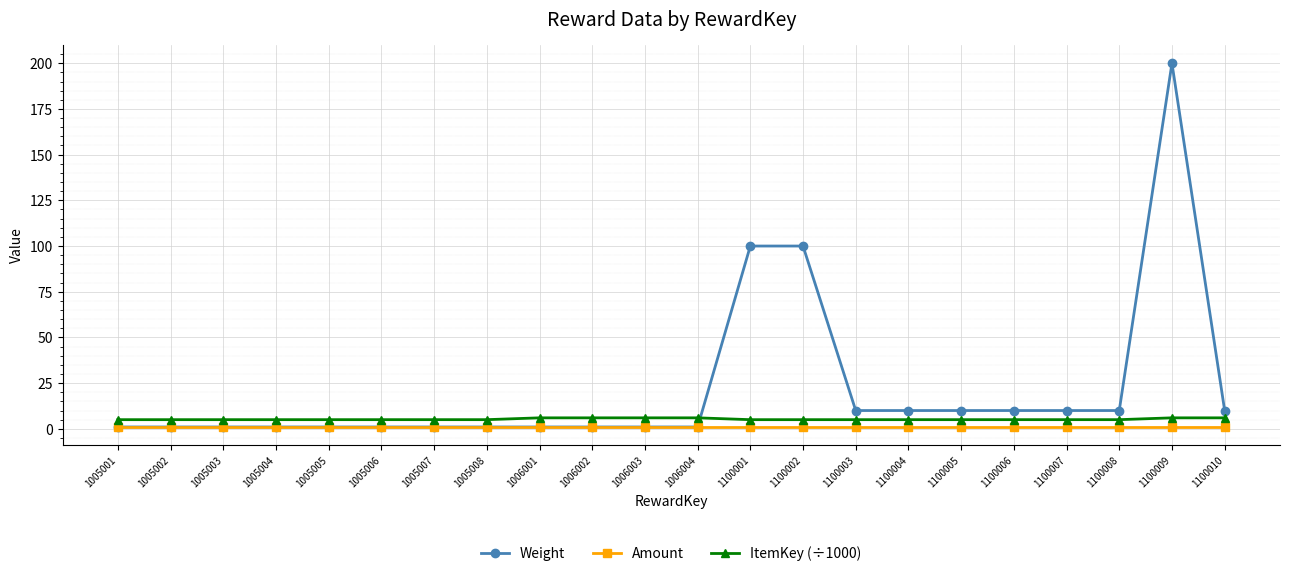

In ItemKey (÷1000), how many points are lower than both neighbors (excluding endpoints)?

1